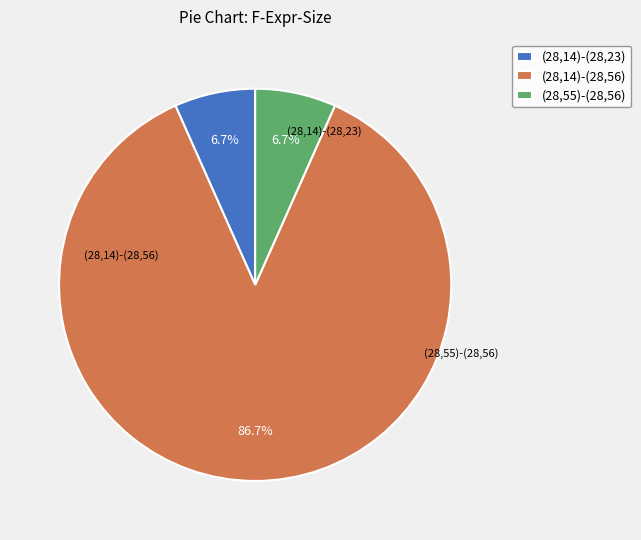

What is the ratio of the value at (28,14)-(28,23) to the value at (28,55)-(28,56)?

1.0